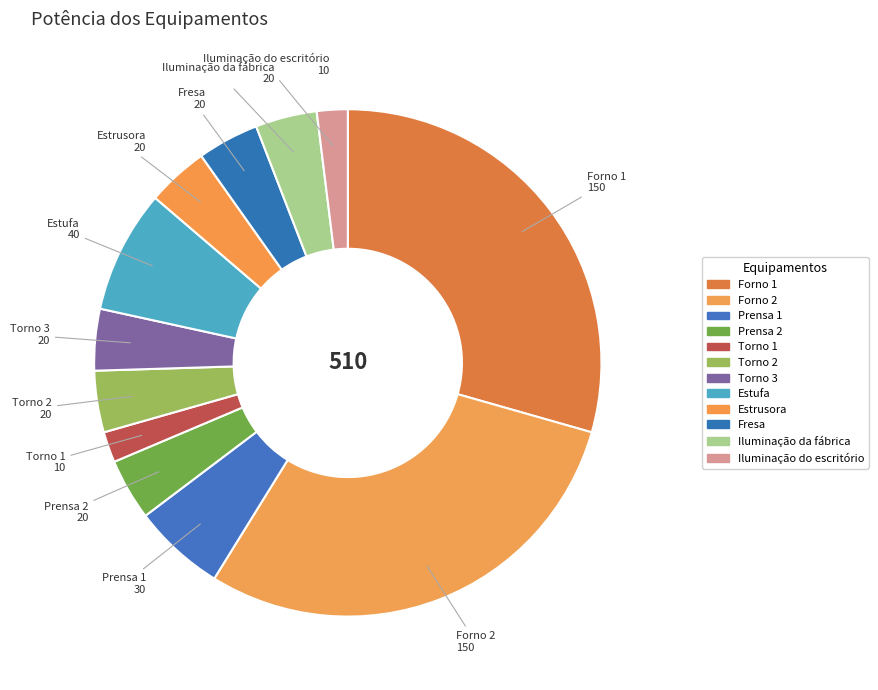

To the nearest percent, what is the average slice percentage?

8%